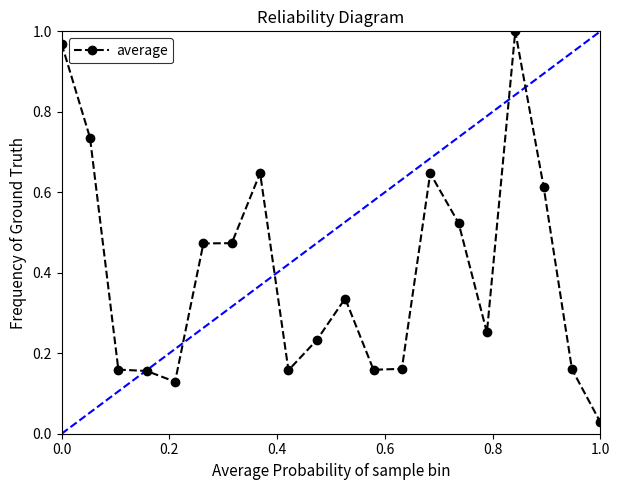

How many lines are shown in the chart?

1